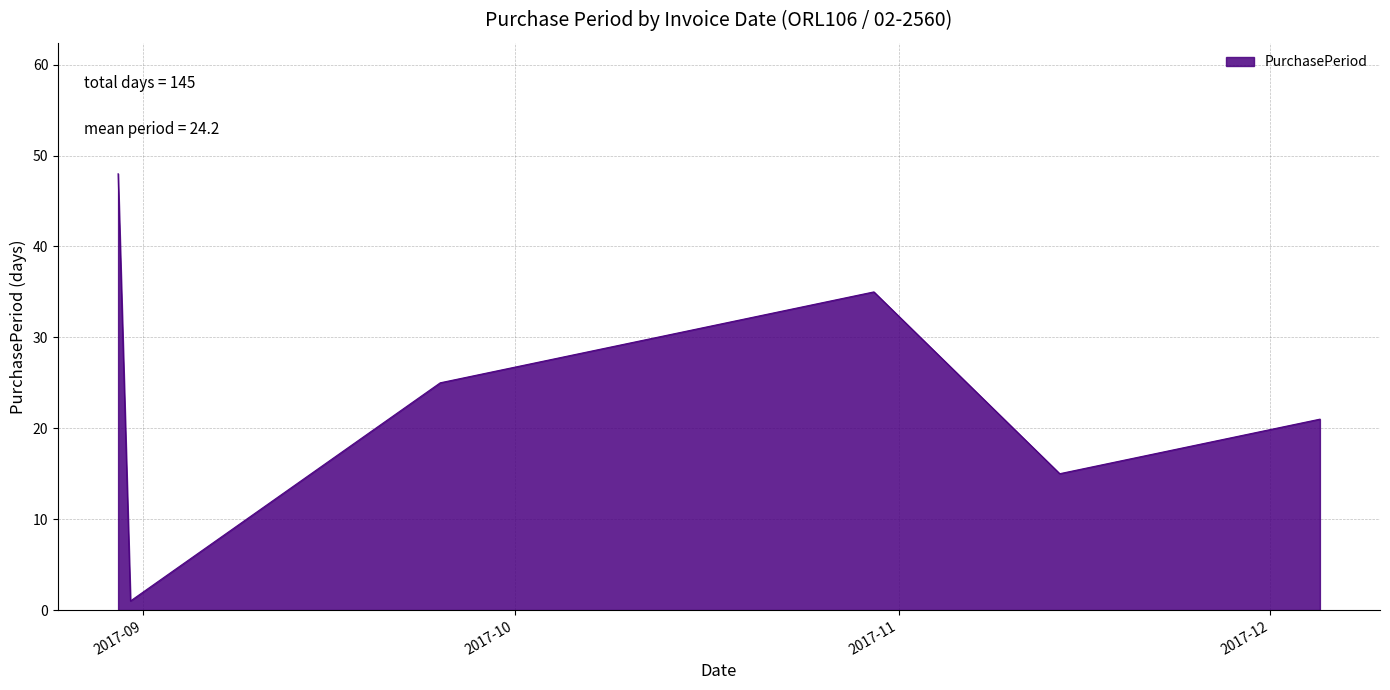

What is the difference between the maximum and minimum values?

47